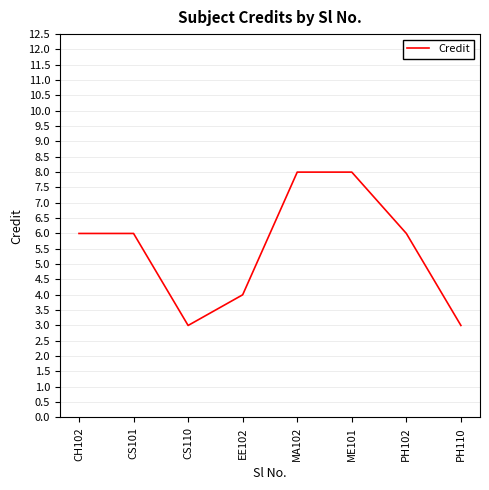

What position from the right is CS110?

6